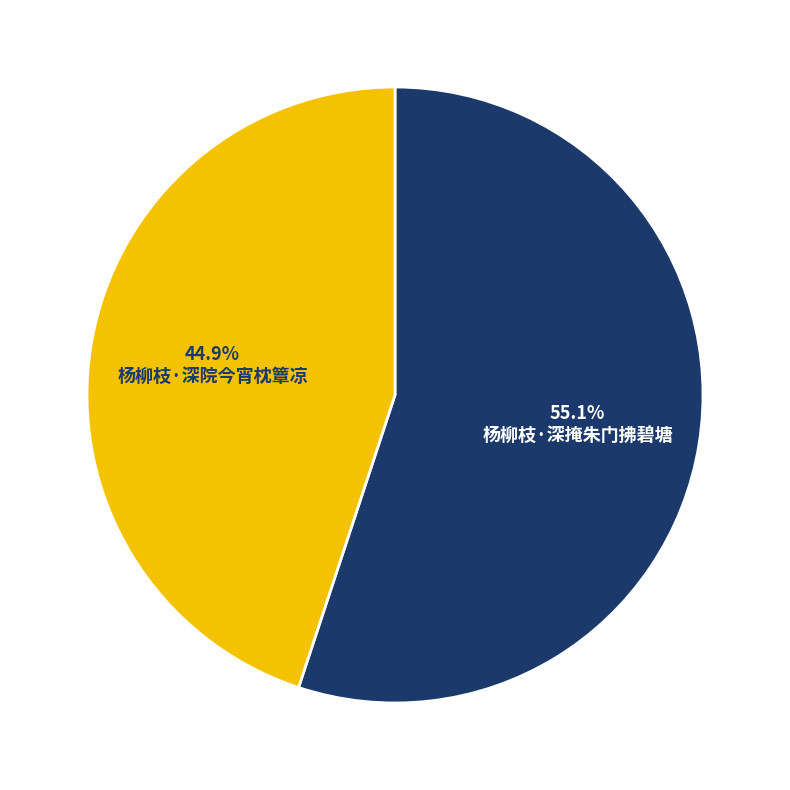

Approximately how many times larger is the value at 杨柳枝·深掩朱门拂碧塘 compared to 杨柳枝·深院今宵枕簟凉?

1.2